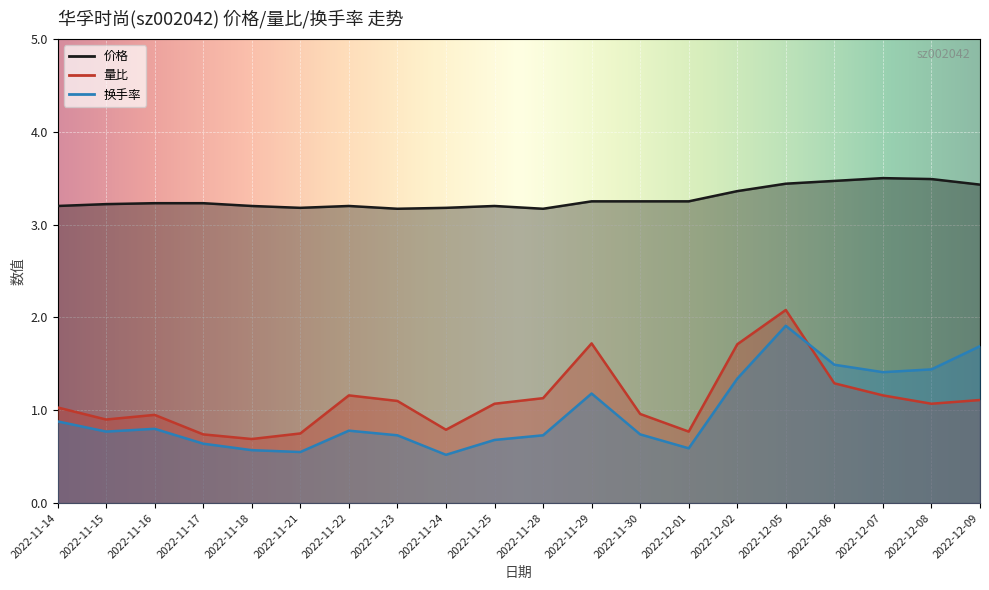

True or false: 价格 and 换手率 intersect in this chart.

False